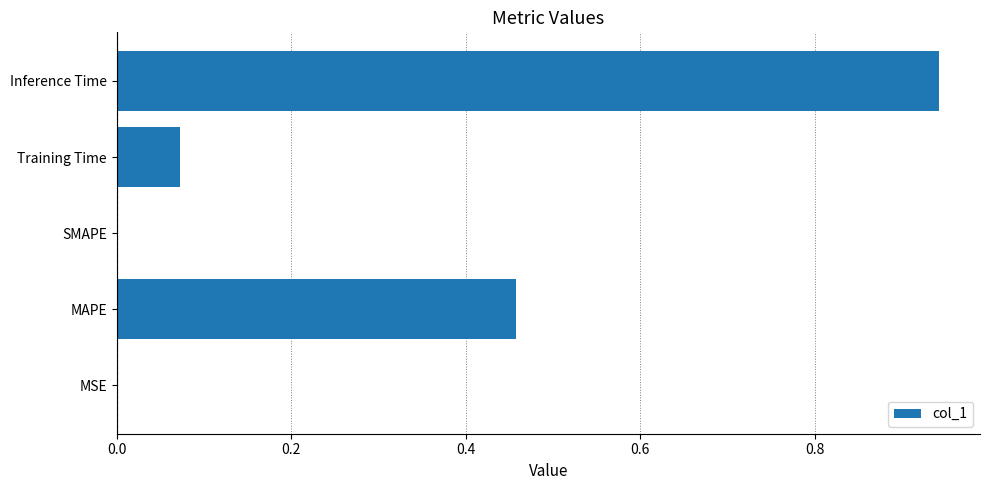

Which has a higher value, SMAPE or Training Time?

Training Time